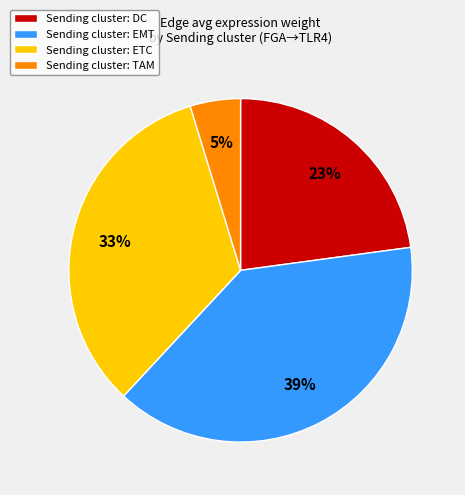

Rank the categories by value from lowest to highest.

Sending cluster: TAM, Sending cluster: DC, Sending cluster: ETC, Sending cluster: EMT